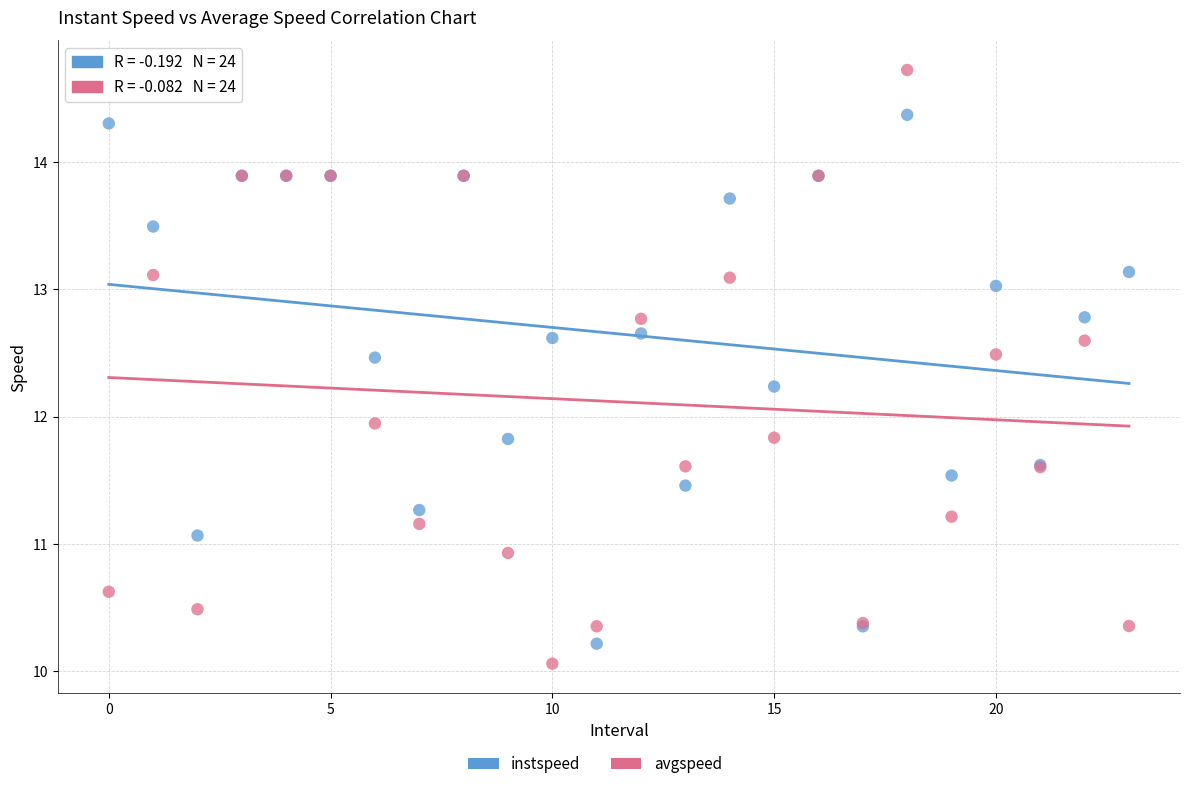

Across all series, what Y value is closest to 12?

11.9